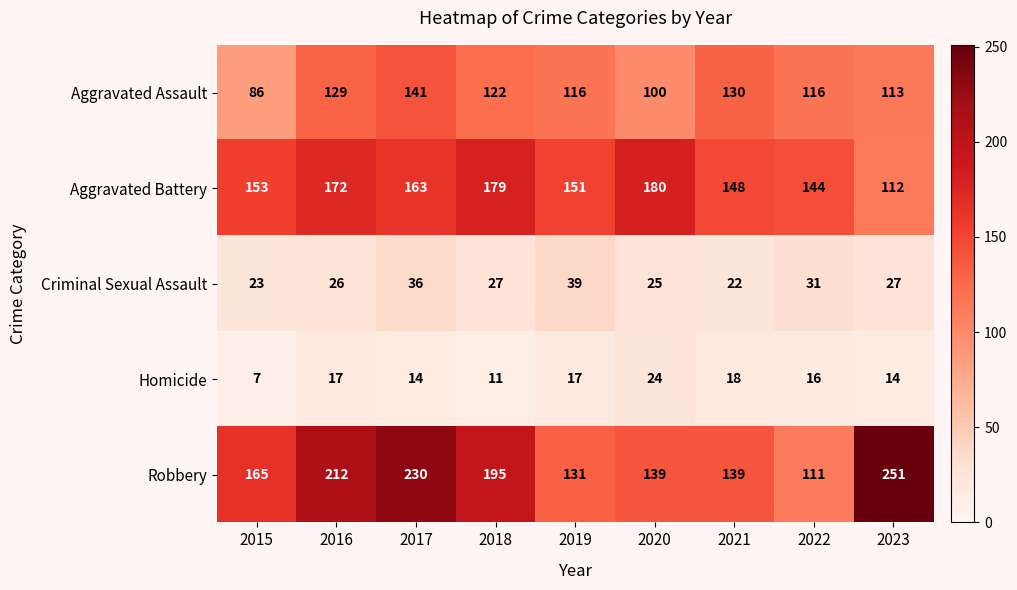

What is the smallest value displayed?

7